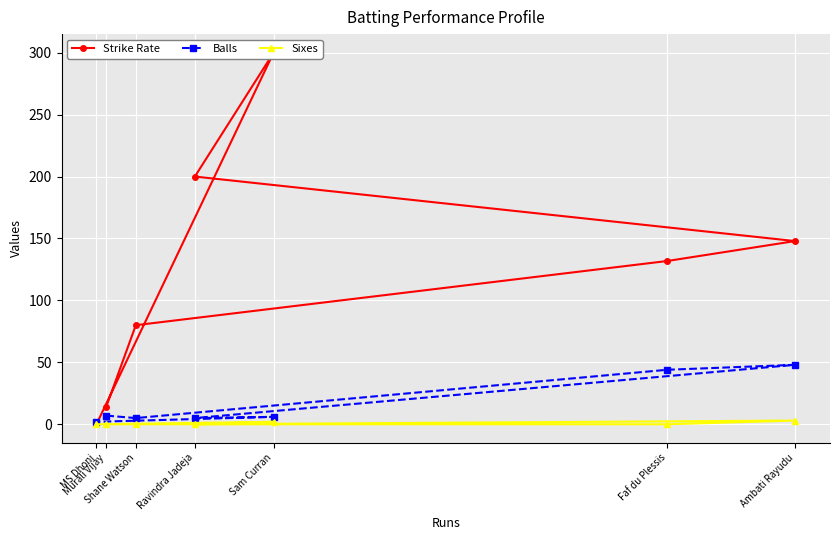

What is the sum of all Sixes values?

5